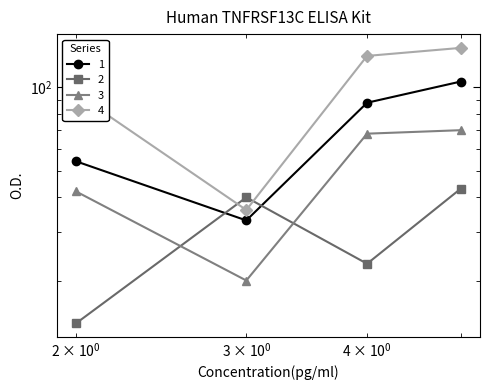

How many times do 1 and 2 cross each other?

2